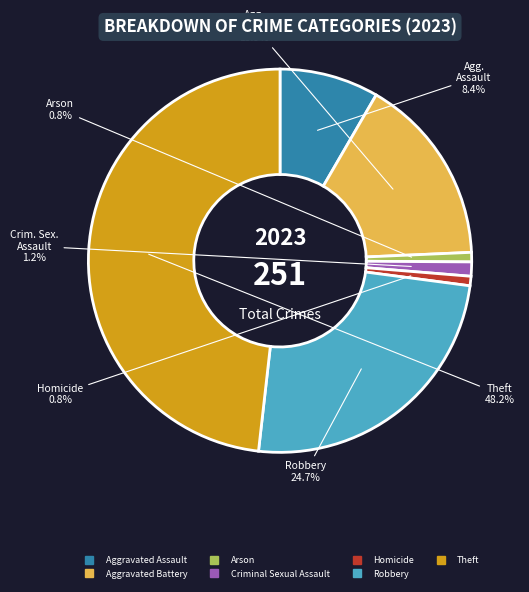

The Homicide slice represents 6% of the pie. True or false?

False